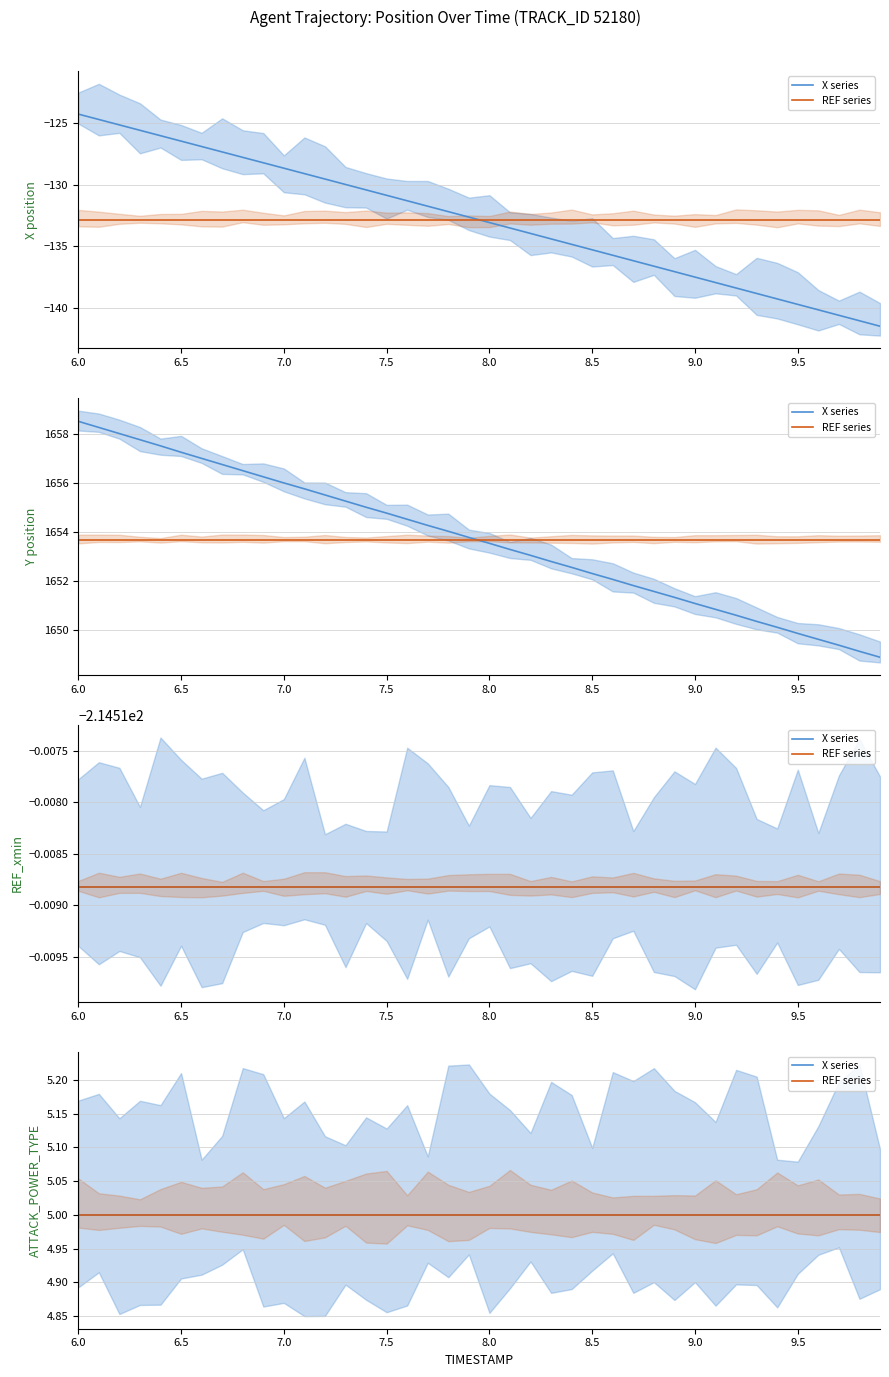

What position from the left is 6.6?

7